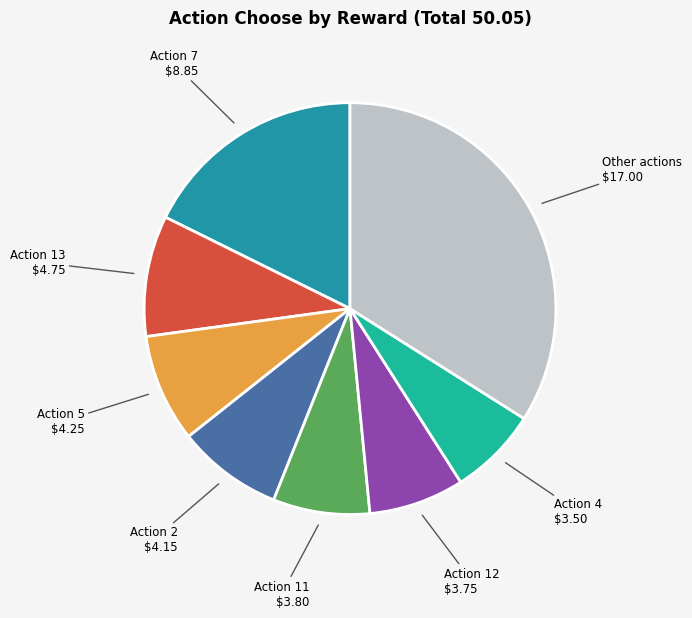

How many slices are in this pie chart?

8